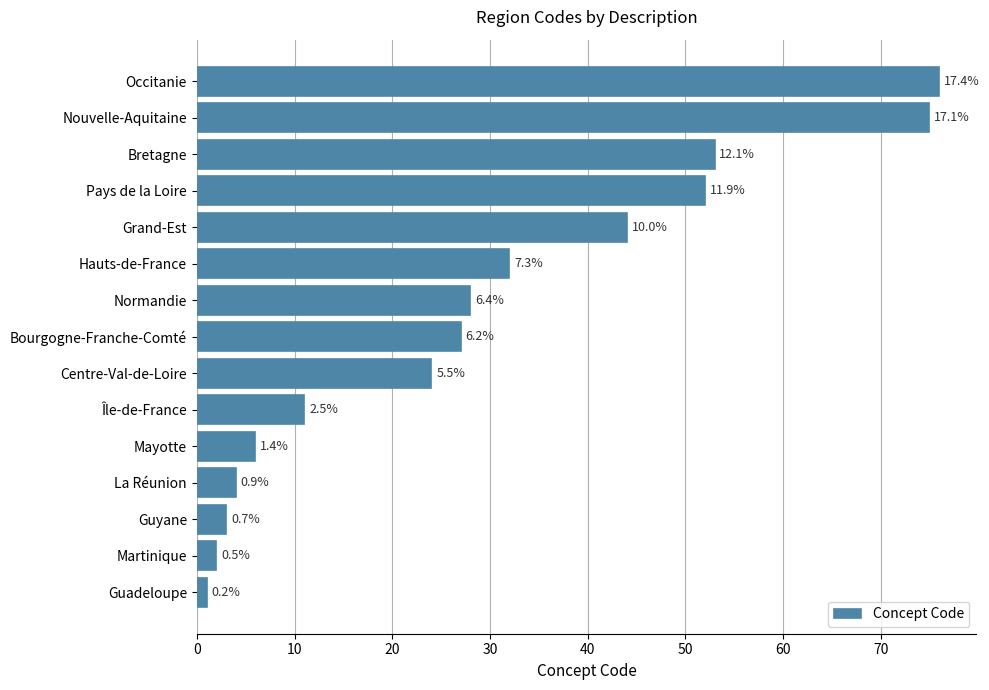

What is the maximum value shown in the chart?

76